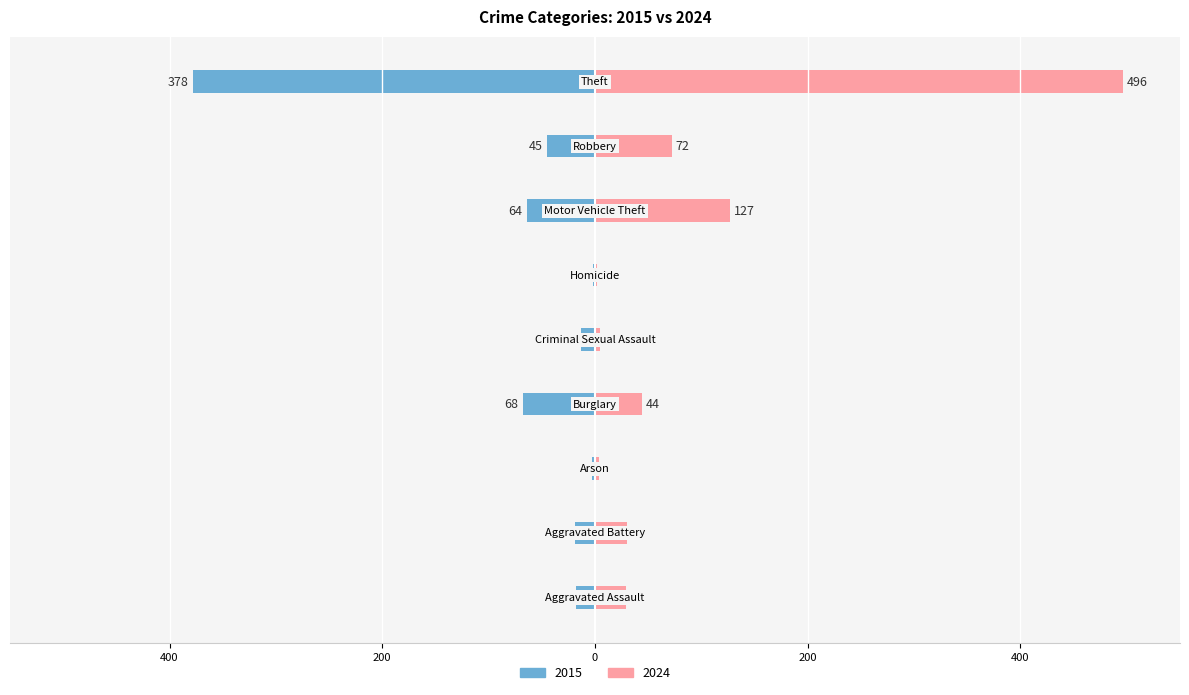

At Robbery, list the series in order from largest to smallest.

2024, 2015